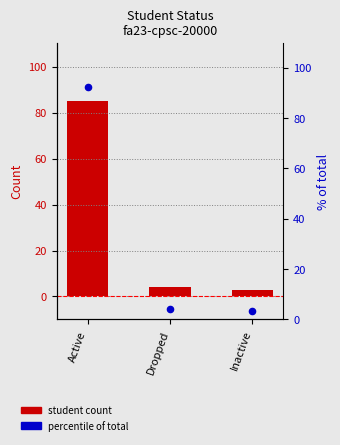

At how many categories does at least one series exceed 3?

3